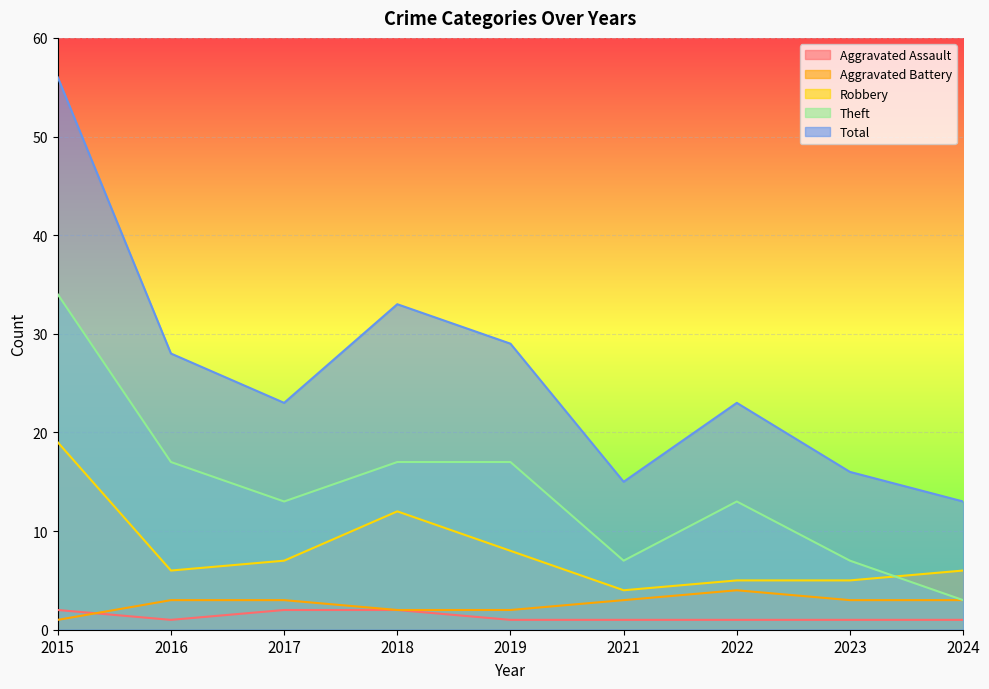

What is the difference between the second highest and second lowest values in the Aggravated Assault series?

1